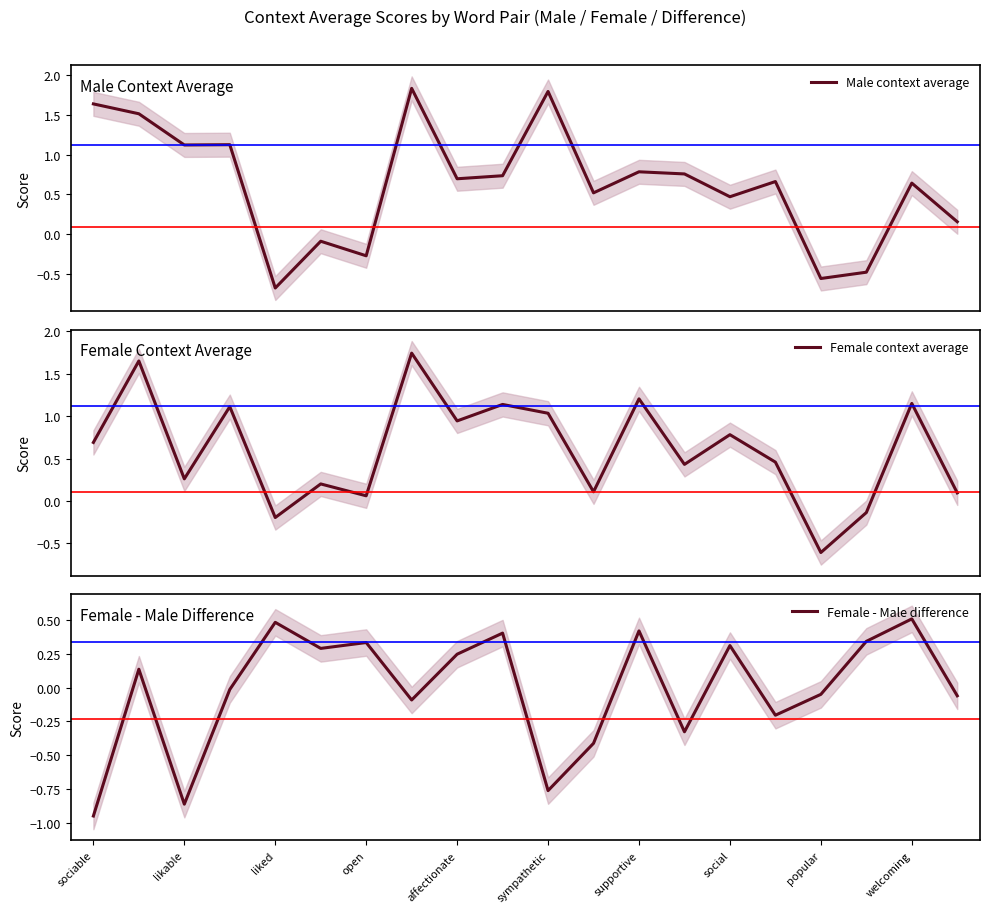

At which category does Female - Male difference reach its first local valley?

likable